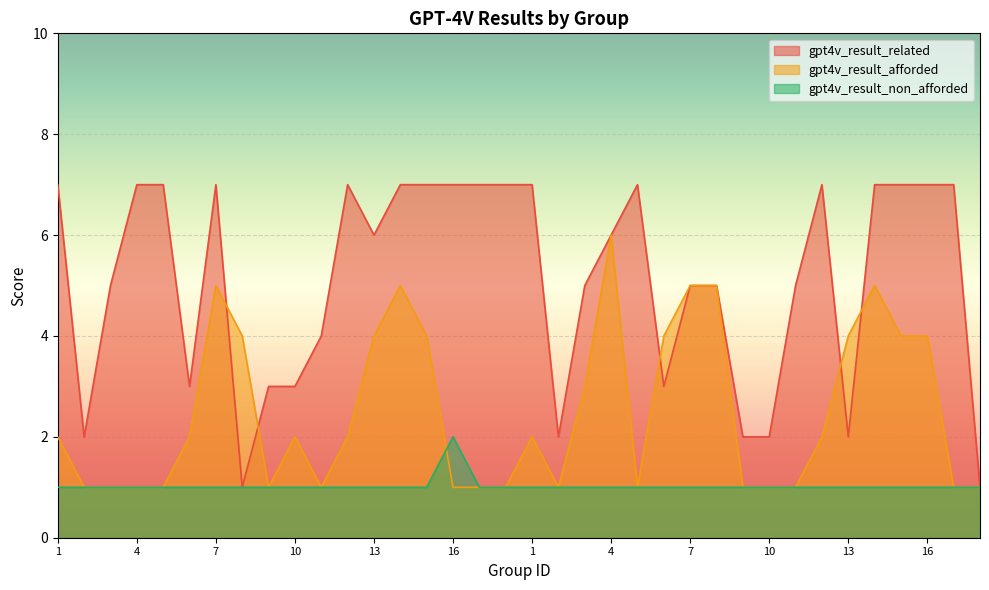

Count the gpt4v_result_related values in the range 3 to 7.

29